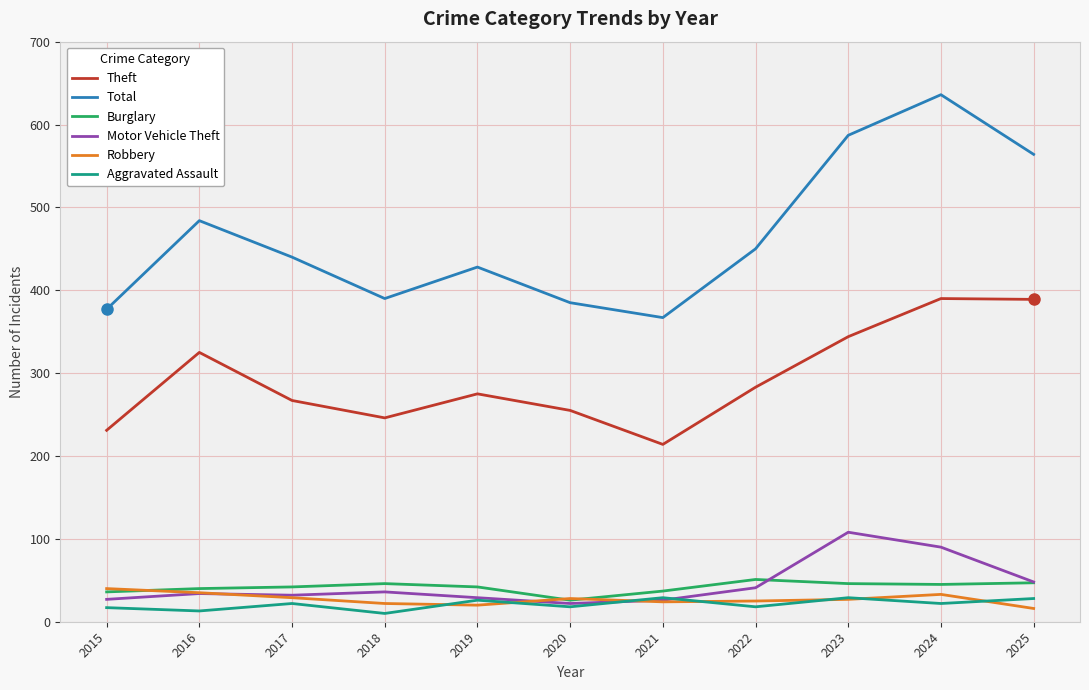

At which label is Total closest to 501?

2016